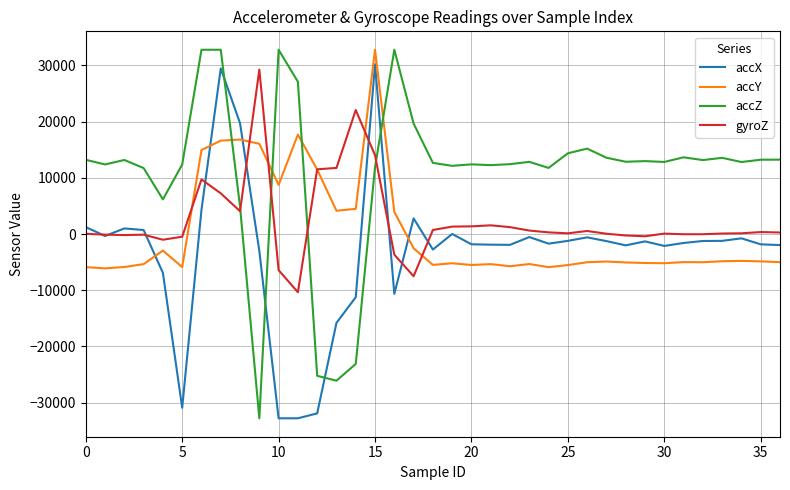

Which series has the largest total across all categories?

accZ